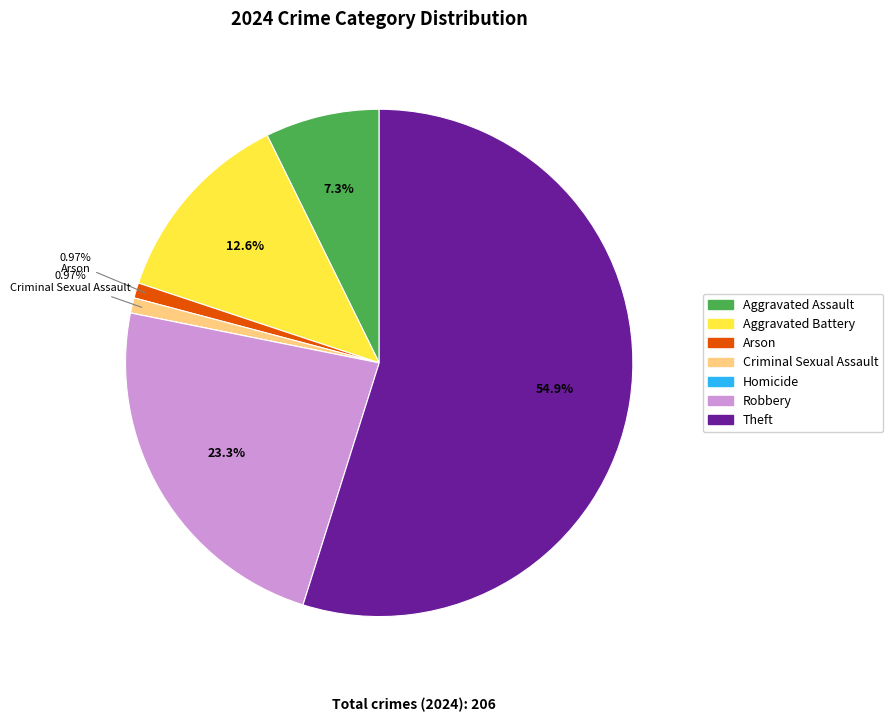

Do Robbery and Aggravated Battery together represent more than half of the pie?

No